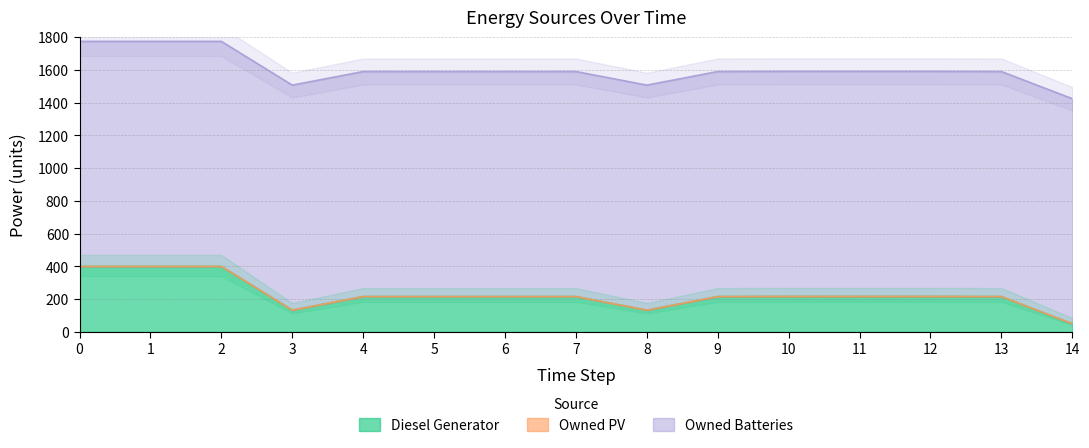

True or false: Diesel Generator has a value of 121 at 13.

False